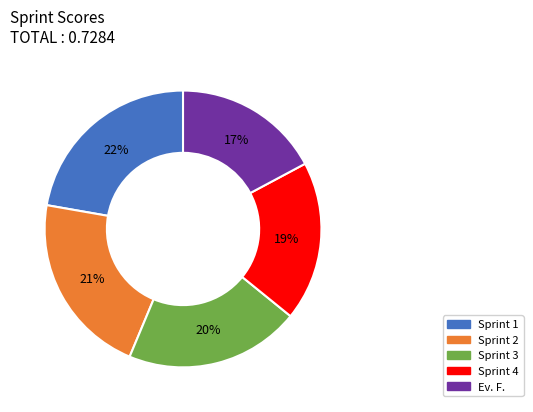

Is there a majority slice in this chart?

No